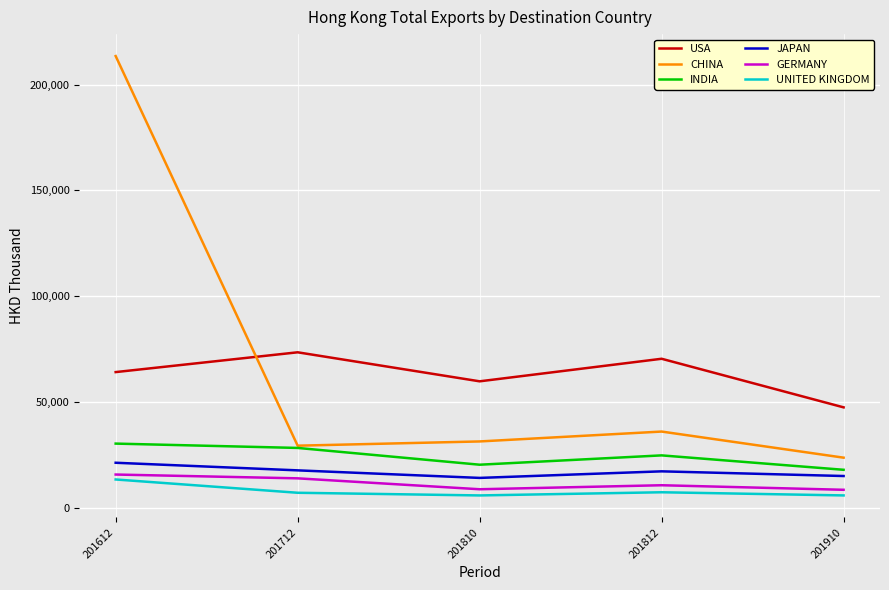

True or false: CHINA and USA cross at least once.

True